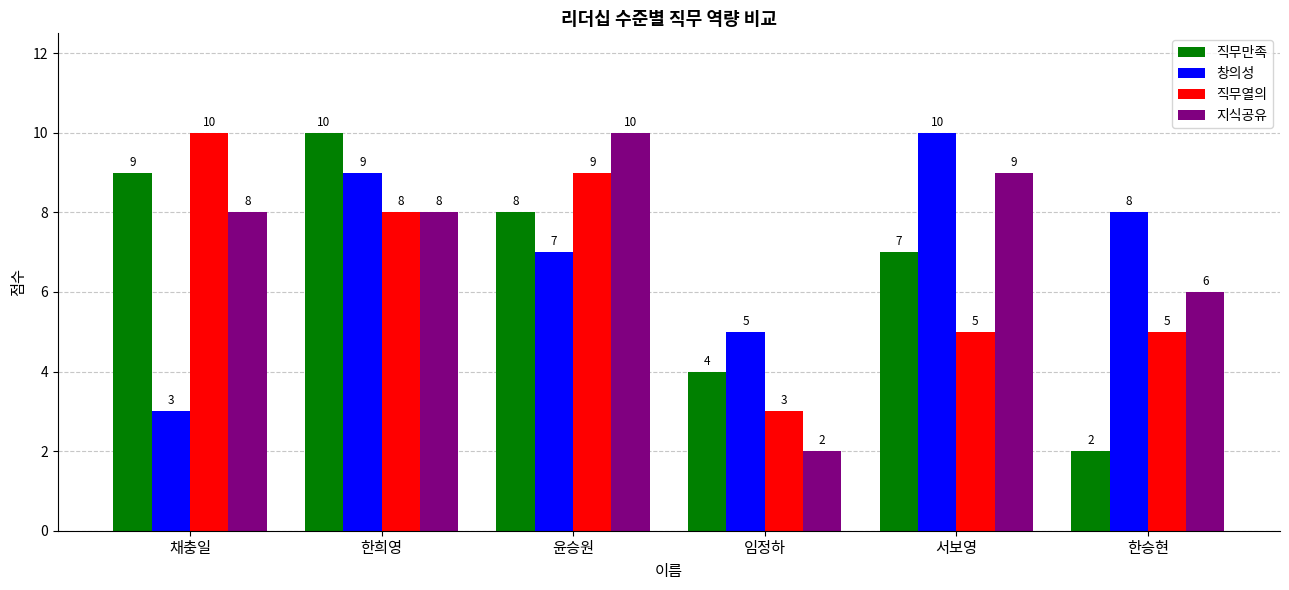

Is it true that 직무열의 equals 8 at 한희영?

True